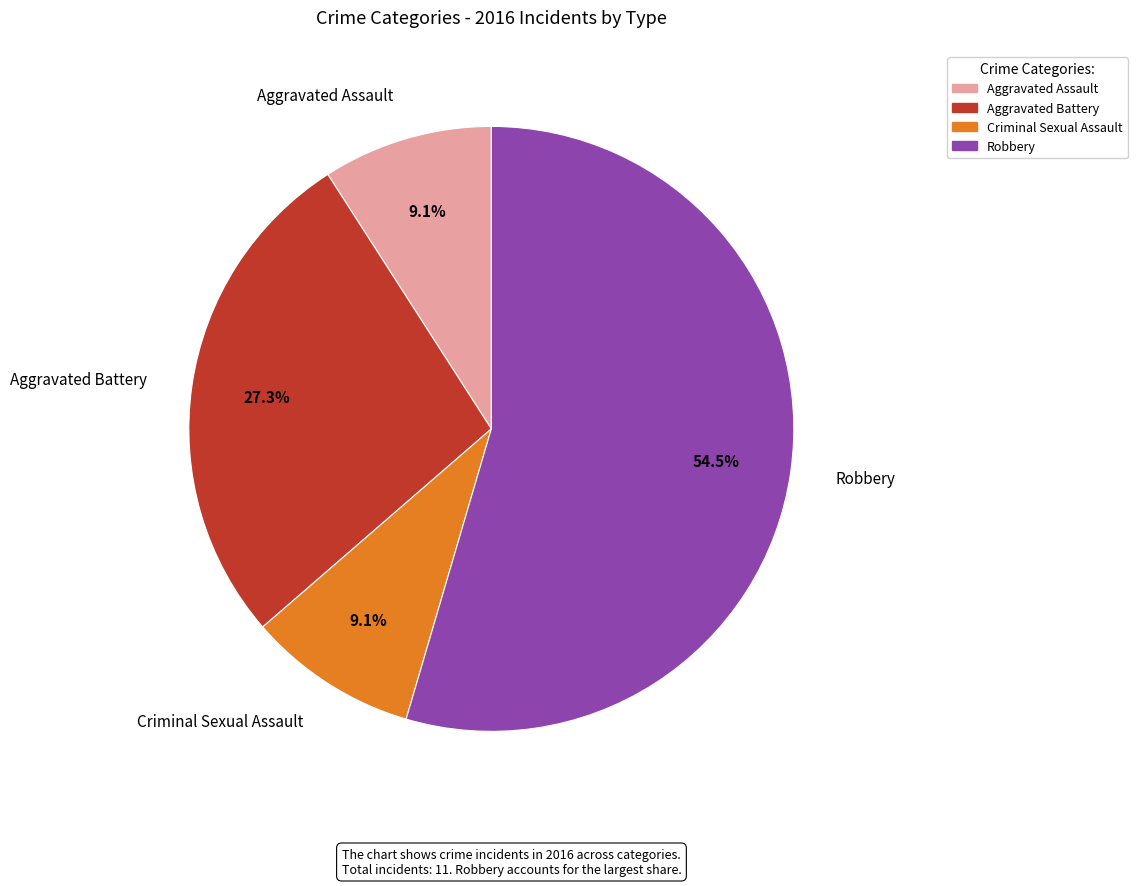

What is the ratio of the value at Aggravated Battery to the value at Robbery?

0.5